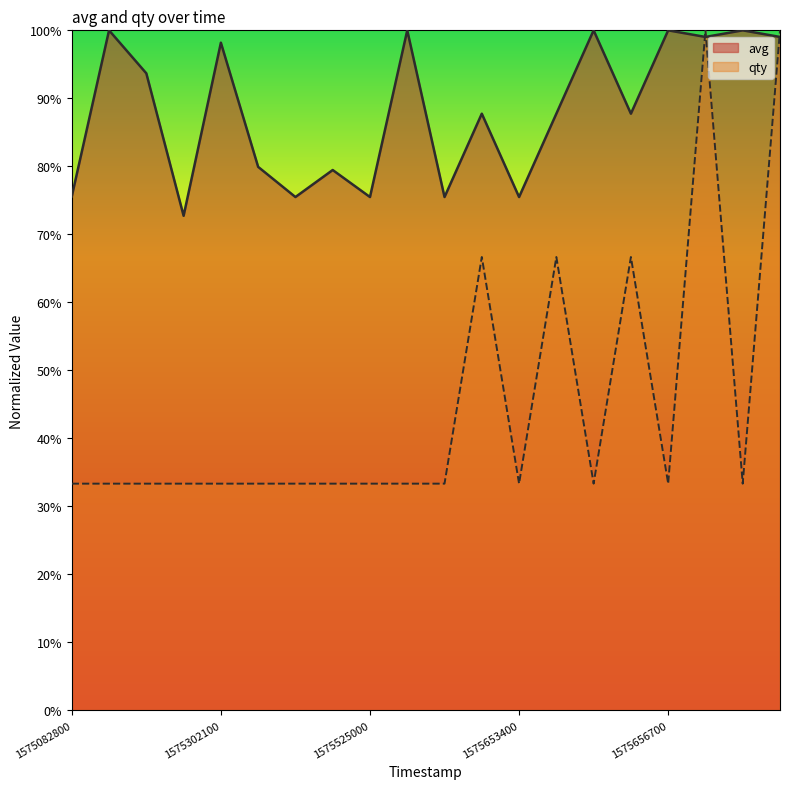

True or false: qty has a value of 33.3 at 1575909900.

True